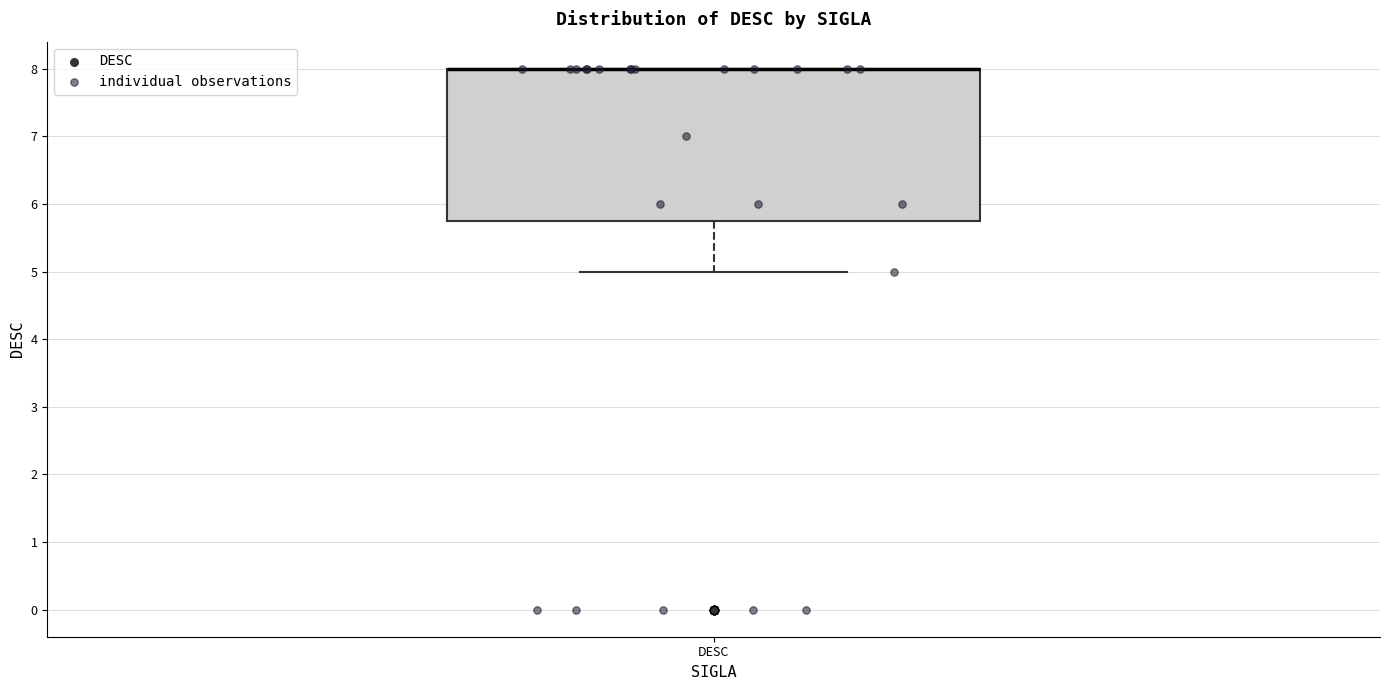

Read this box plot against the y-axis: the position of the median line, the range covered by the box, and the ends of both whiskers. The values are not printed on the chart, so give them approximately, as read against the axis.

median 8.0 (drawn on the box's upper edge), box 5.8 to 8.0, whiskers 5.0 to 8.0